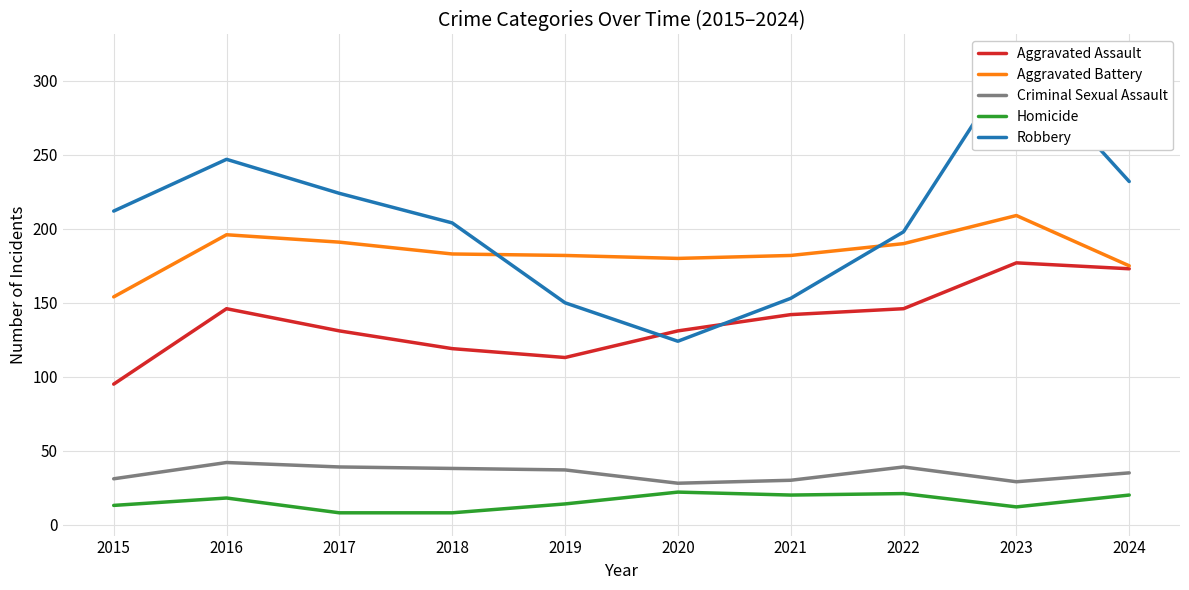

True or false: Criminal Sexual Assault and Aggravated Assault intersect in this chart.

False